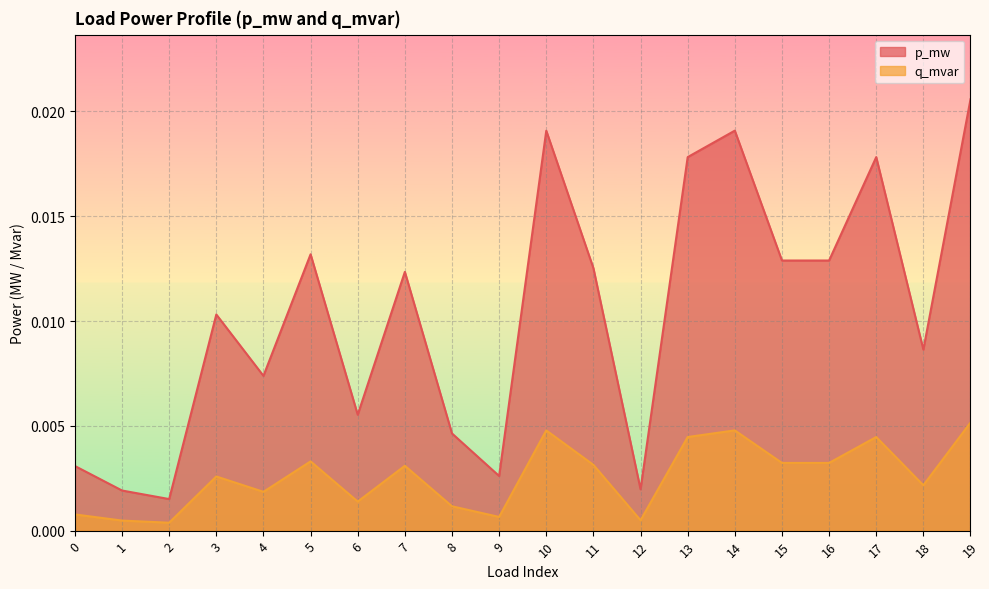

True or false: q_mvar and p_mw cross at least once.

False